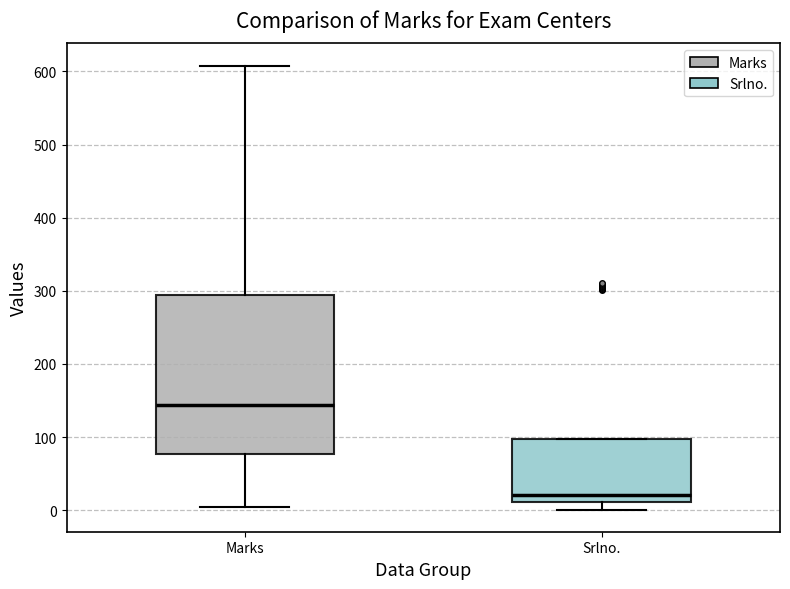

Which box's median line is the highest?

Marks